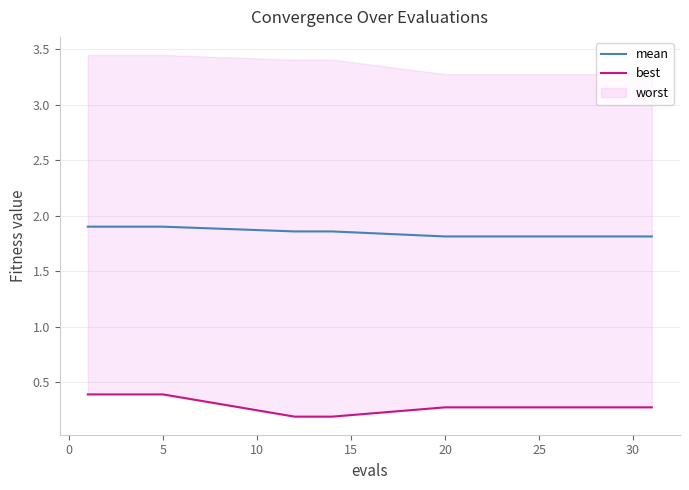

What is the minimum value shown in the chart?

0.2